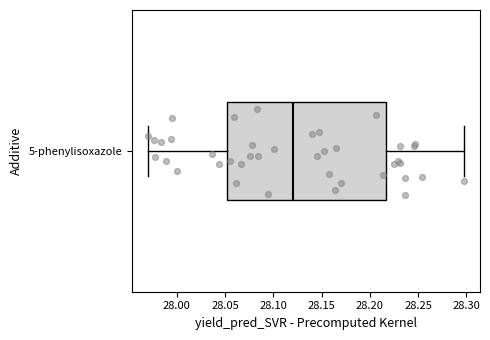

Read this box plot against the x-axis: the position of the median line, the range covered by the box, and the ends of both whiskers. The values are not printed on the chart, so give them approximately, as read against the axis.

median 28.120, box 28.050 to 28.215, whiskers 27.970 to 28.300